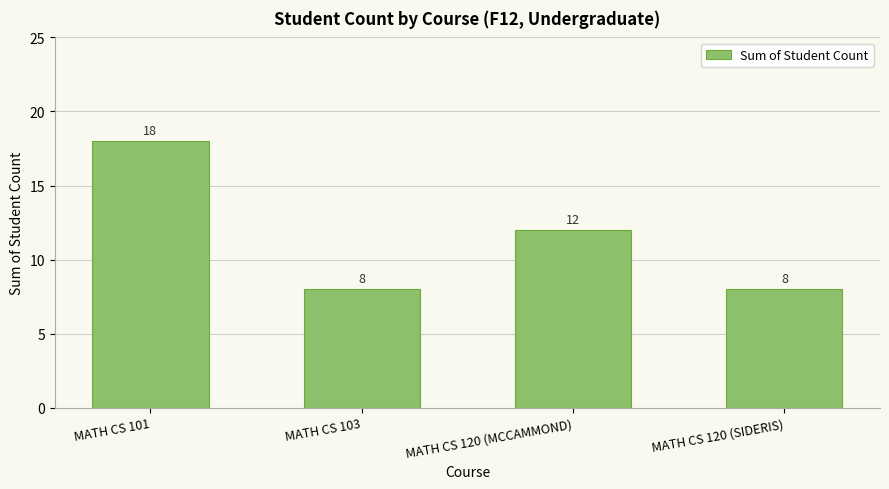

What is the change in value from MATH CS 101 to MATH CS 120 (MCCAMMOND)?

-6